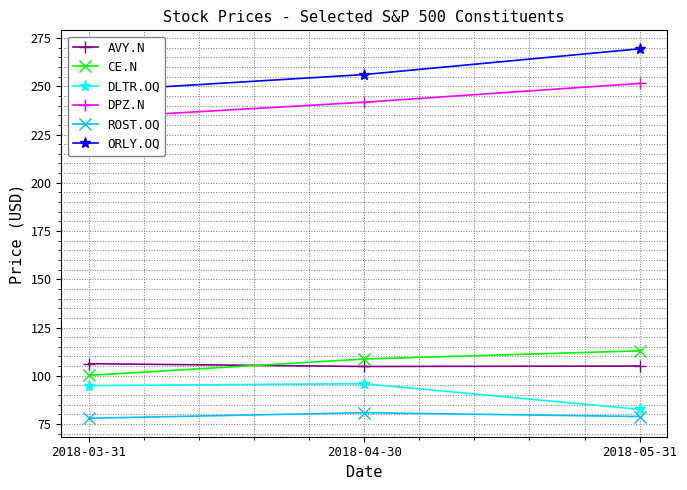

Is it true that CE.N equals 108.7 at 2018-04-30?

True